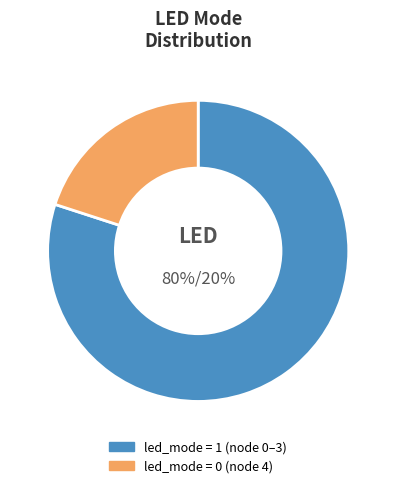

To the nearest percent, what is the average slice percentage?

50%